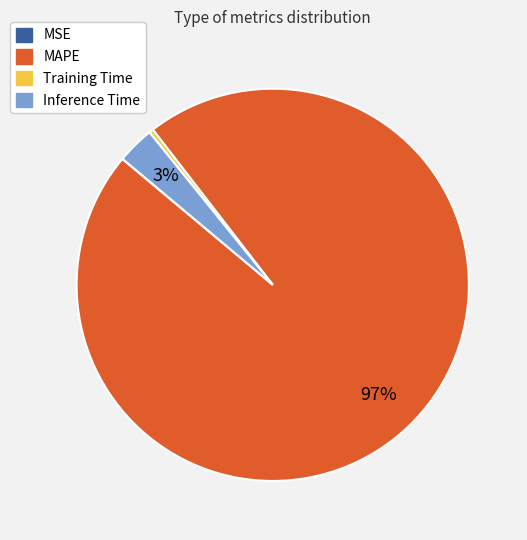

Does MAPE represent more than half of the total?

Yes